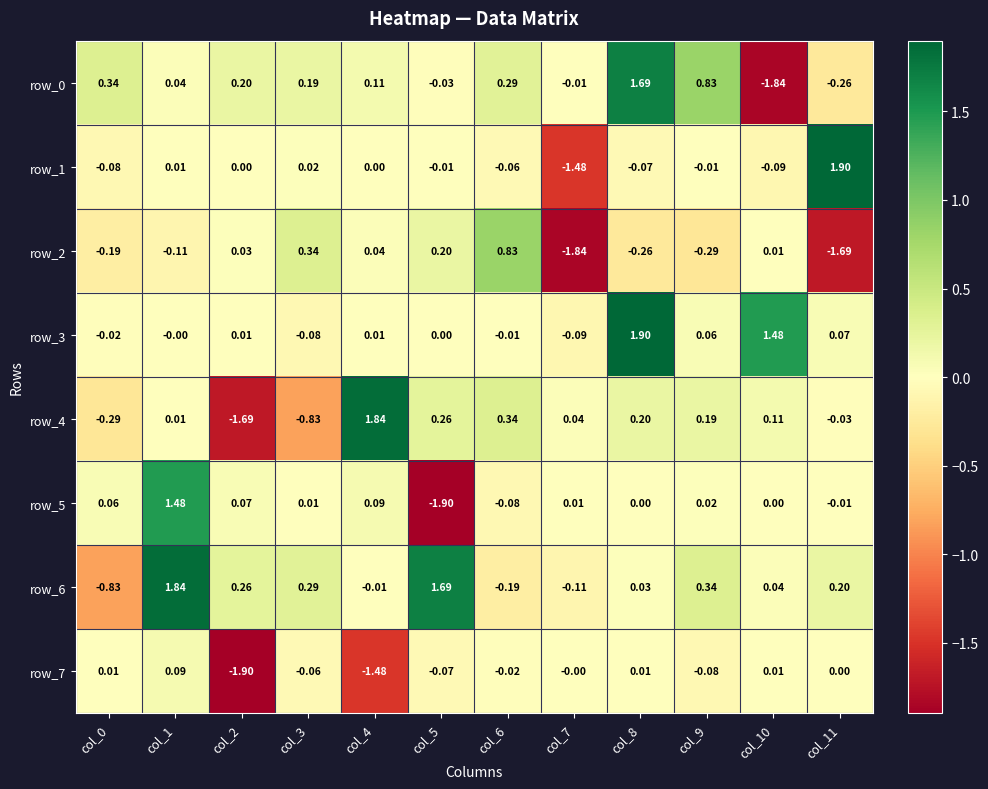

Which series has the largest total across all categories?

row_6